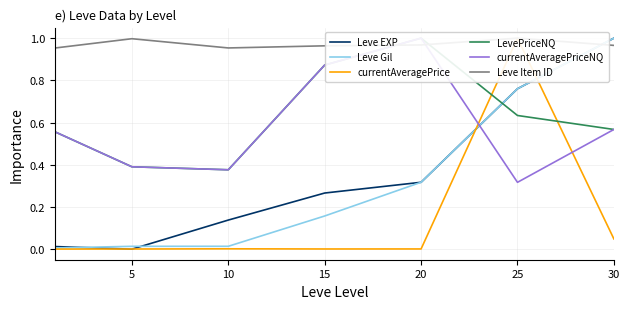

What is the spread (max minus min) of values at 10?

1.0